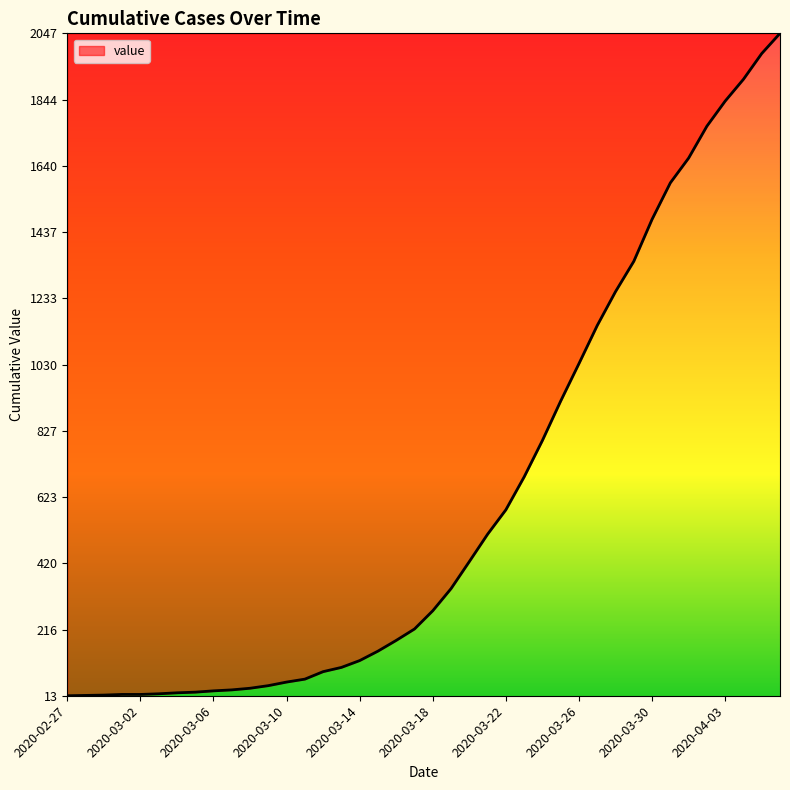

What is the greatest value displayed?

2047